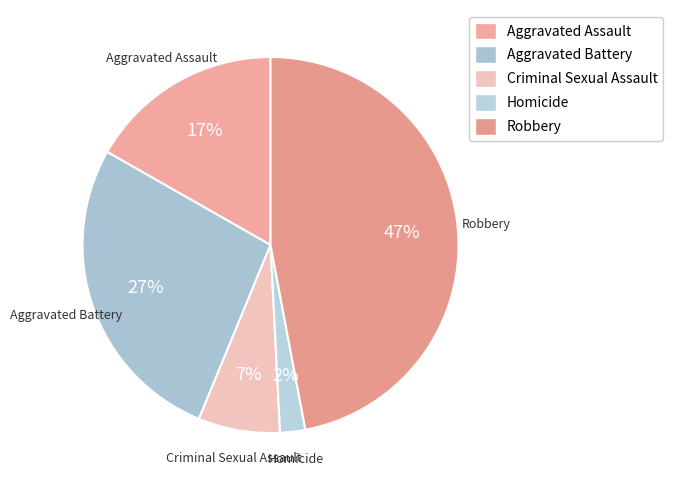

Which category has the biggest portion of the pie?

Robbery